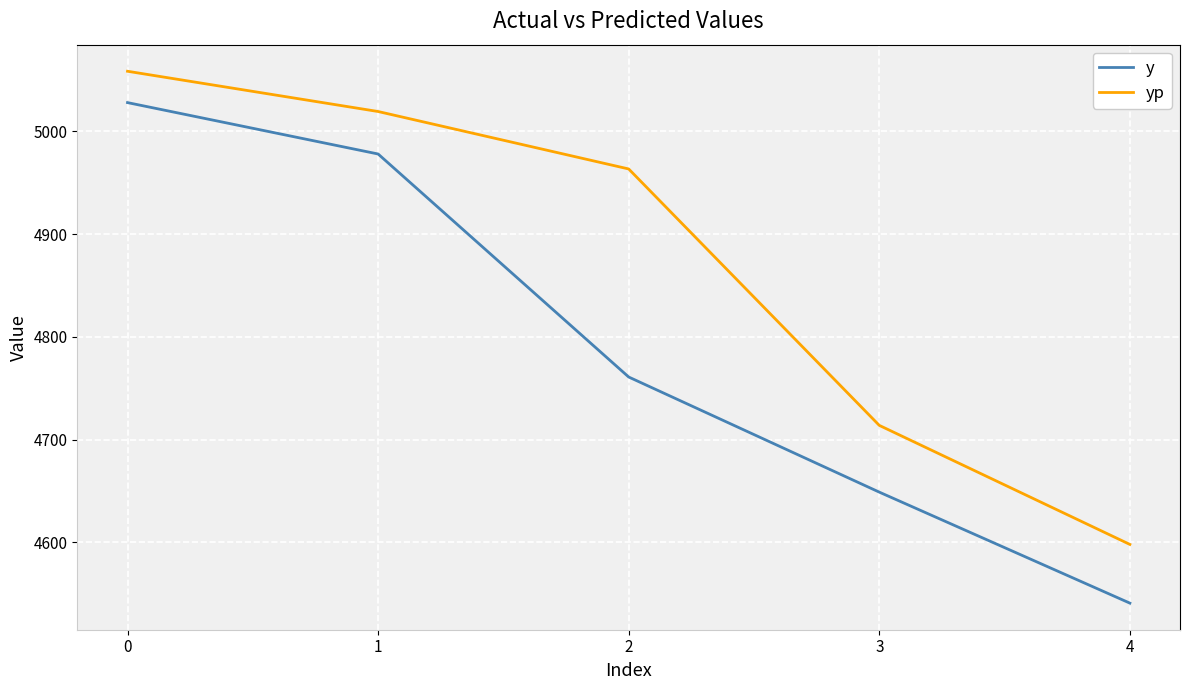

Does the chart display data point markers on the line(s)?

No